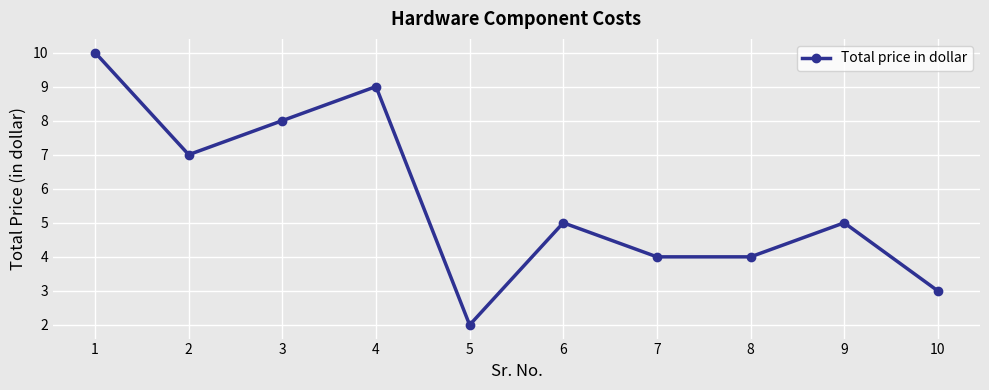

How many data points does each series have?

10